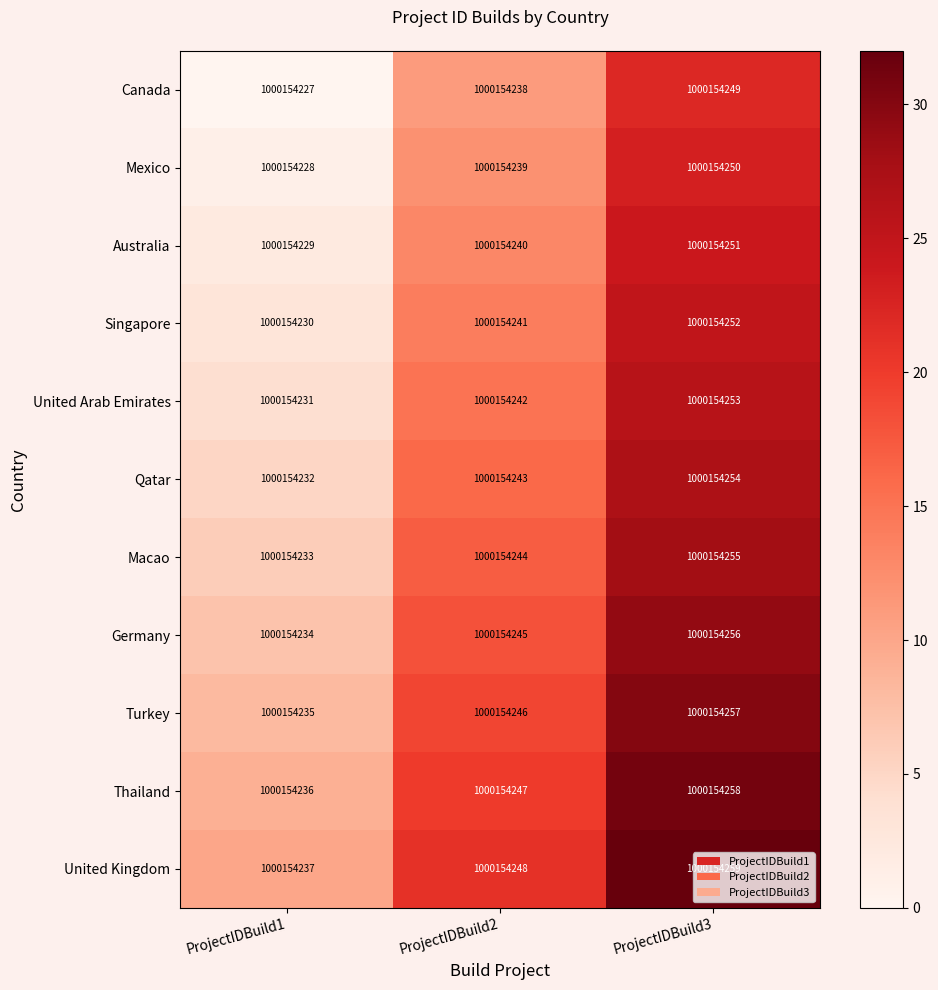

What is the sum of all Turkey values?

57